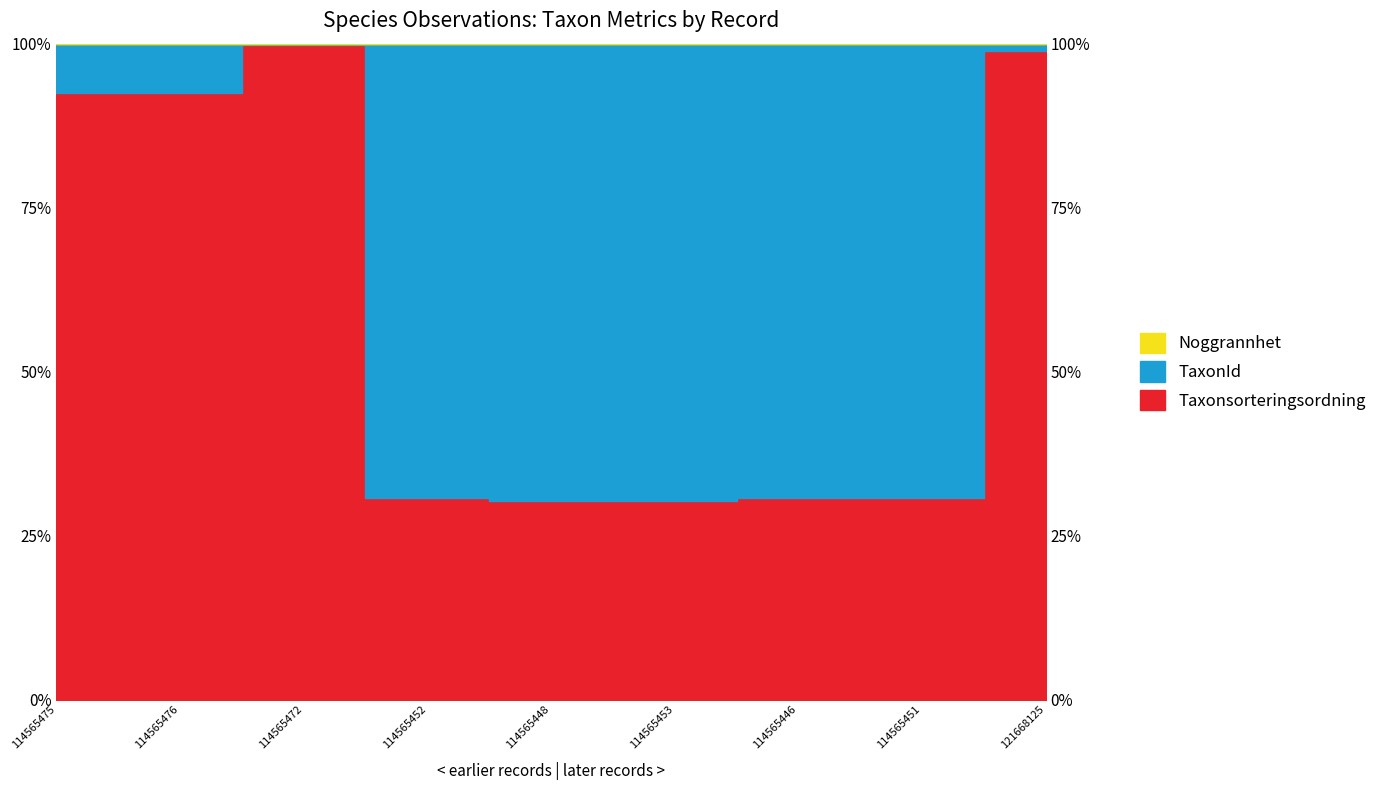

What is the sum of the TaxonId values at 121668125 and 114565446?

129.7